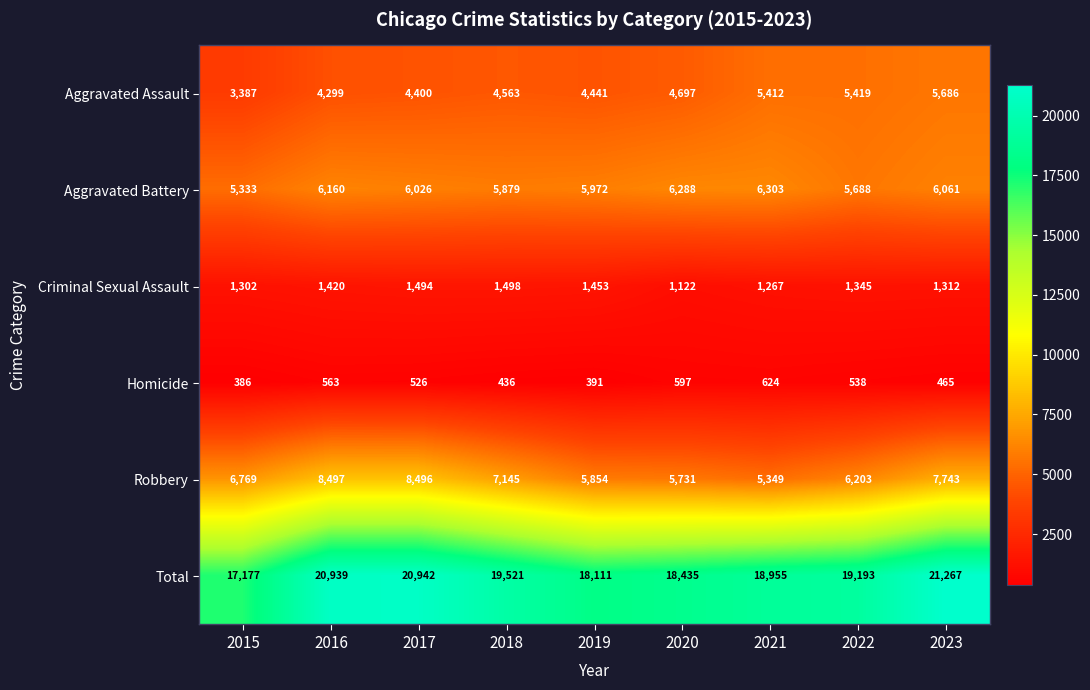

What is the total value across all series at 2020?

36870